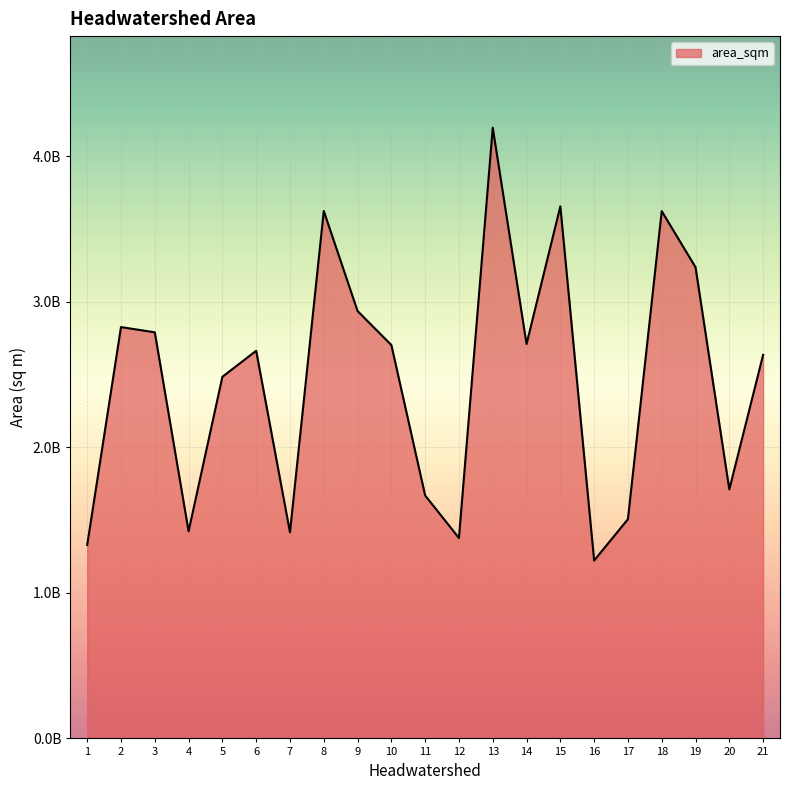

Does the chart display data point markers on the line(s)?

No